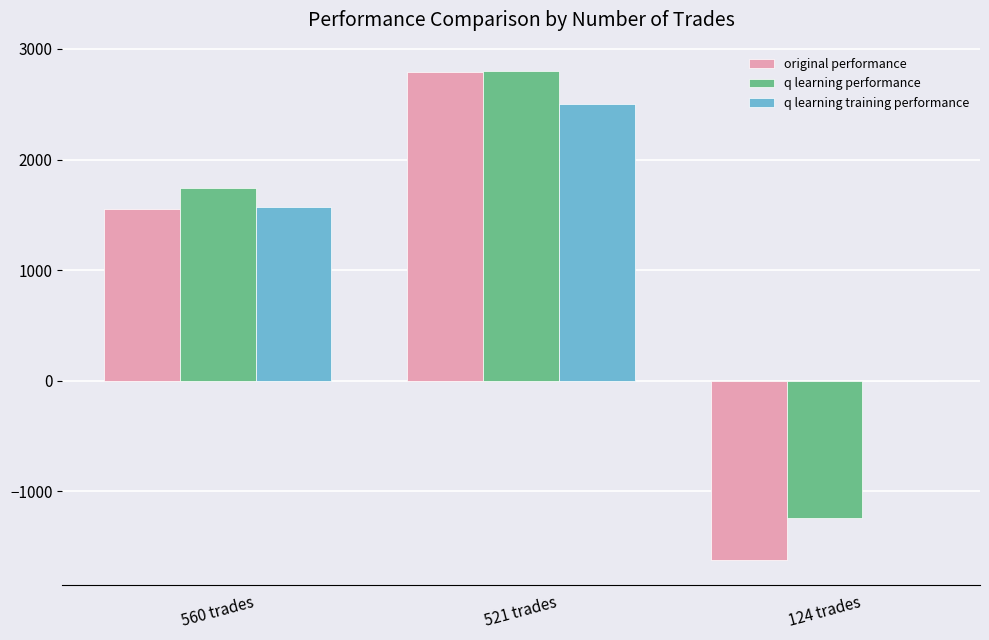

Count the number of data series in this chart.

3